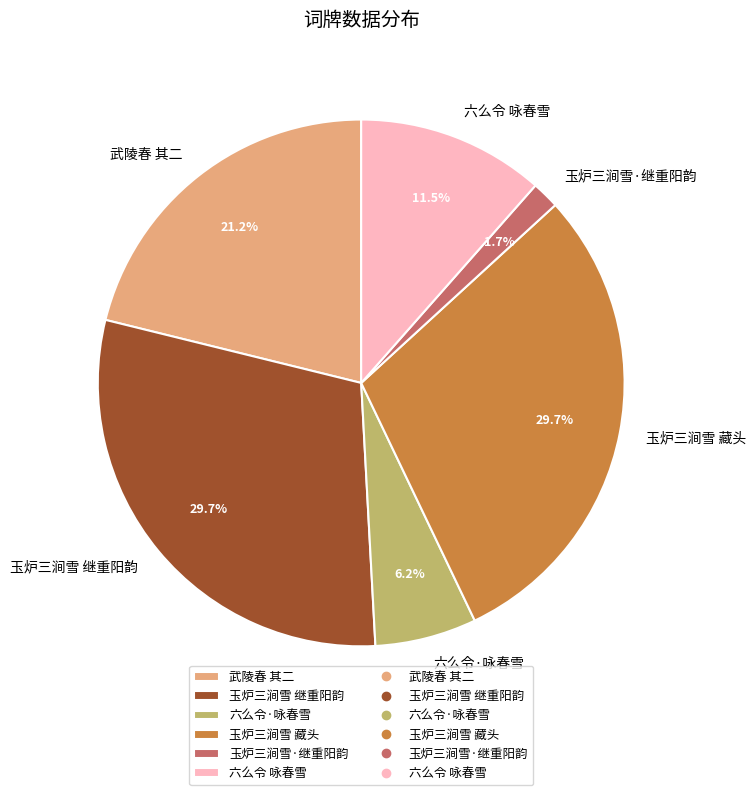

To the nearest percent, what is the difference between the largest and smallest slice percentages?

28%